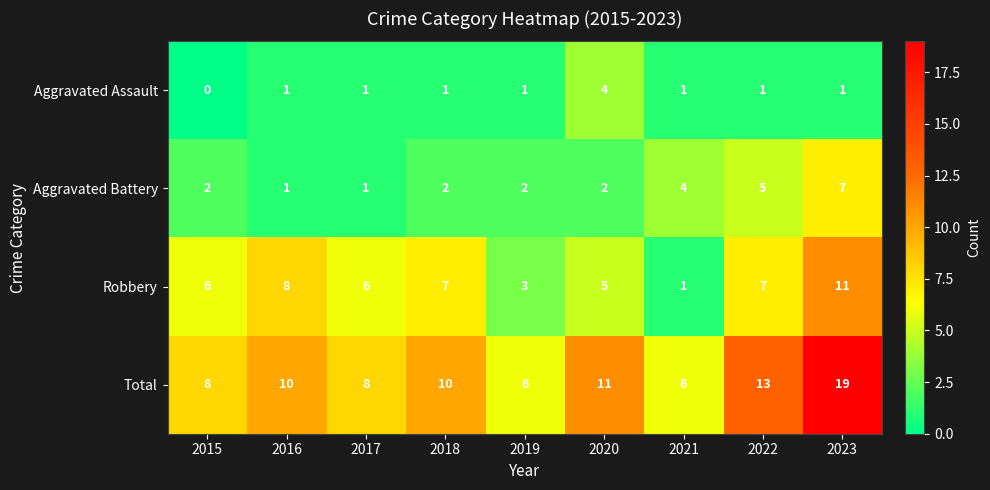

List the series in order of their peak value, lowest first.

Aggravated Assault, Aggravated Battery, Robbery, Total